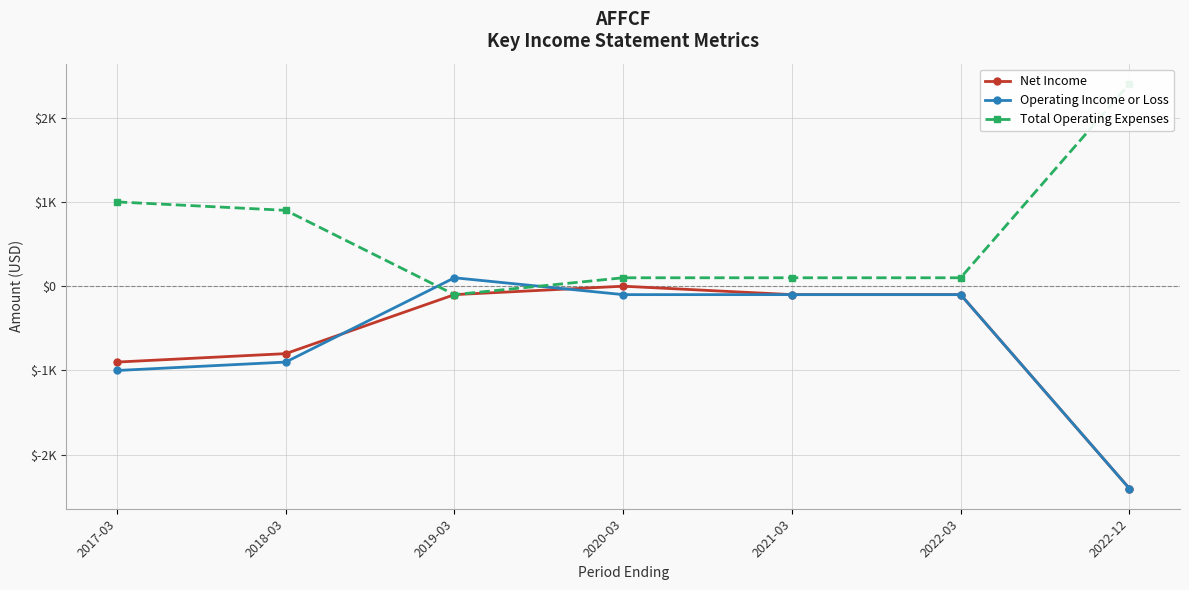

How many data points does each series have?

7